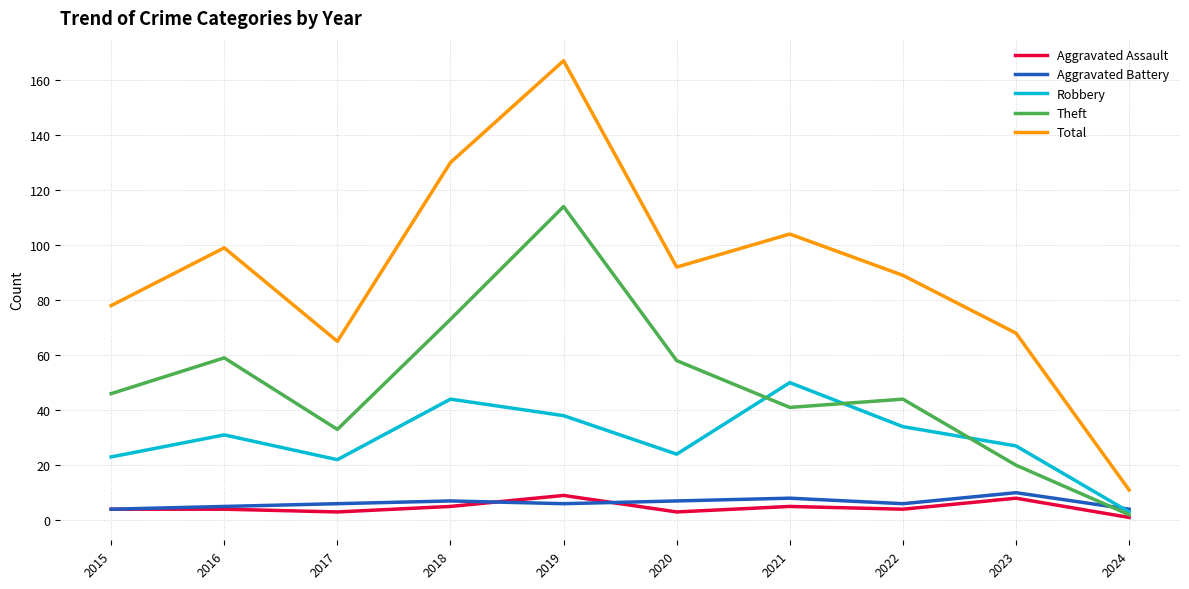

What is the approximate value of Total at 2022, to the nearest 10?

90